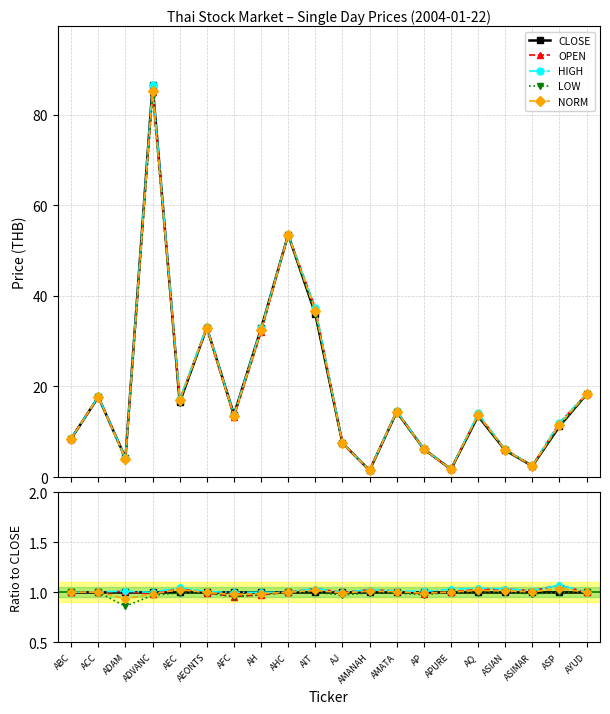

How many interior local peaks does the OPEN series have?

6